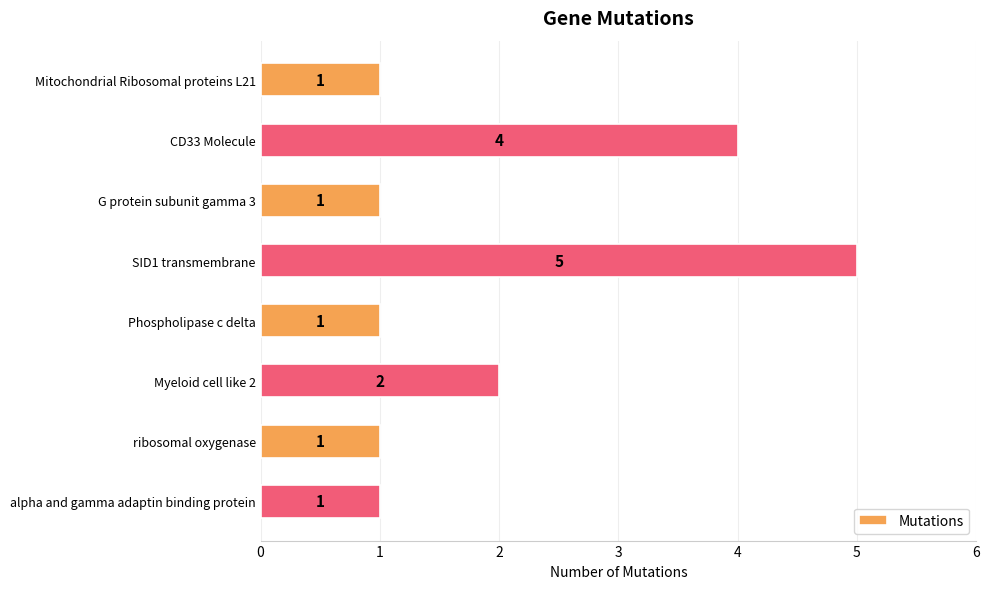

What is the value of the 7th bar from the top?

1